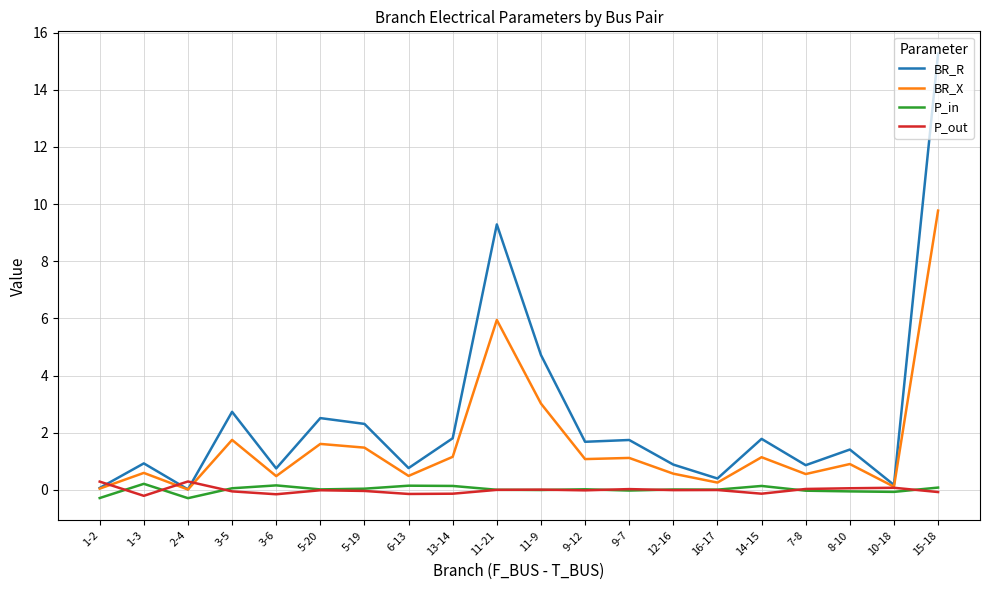

What is the difference between the P_out values at 2-4 and 12-16?

0.3